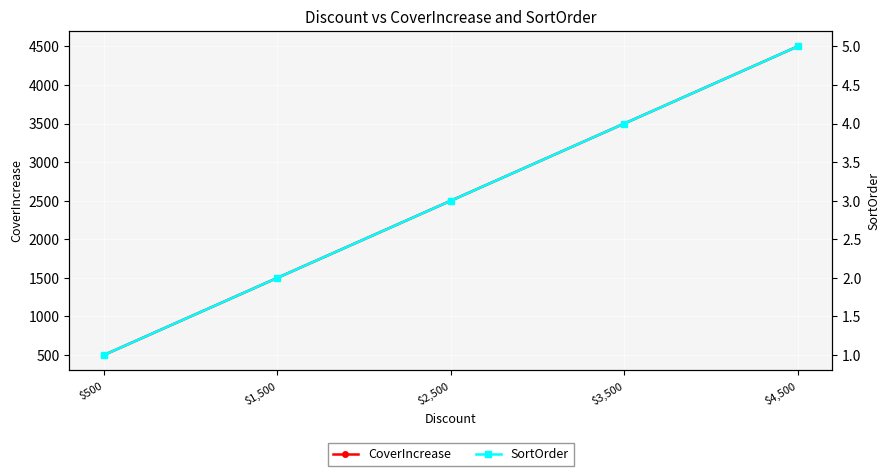

The value of CoverIncrease at $1,500 is 2429. True or false?

False